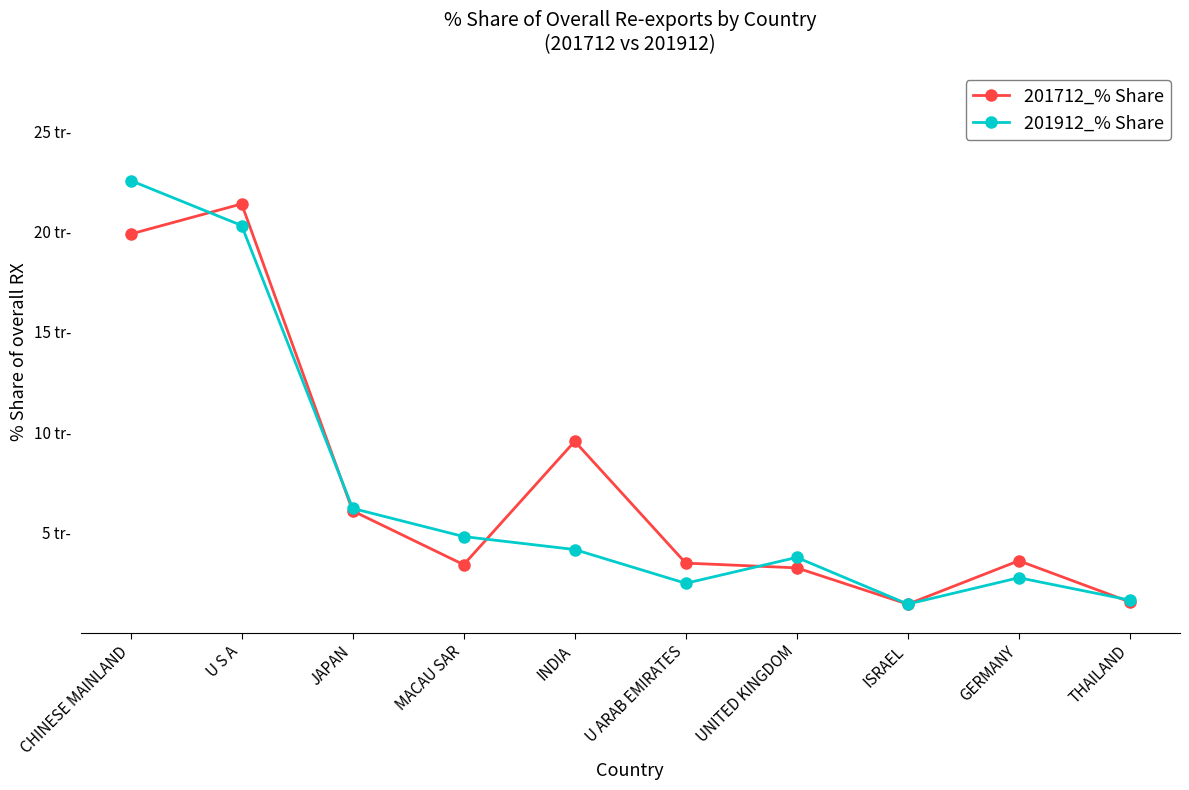

Does the chart have visible grid lines?

No